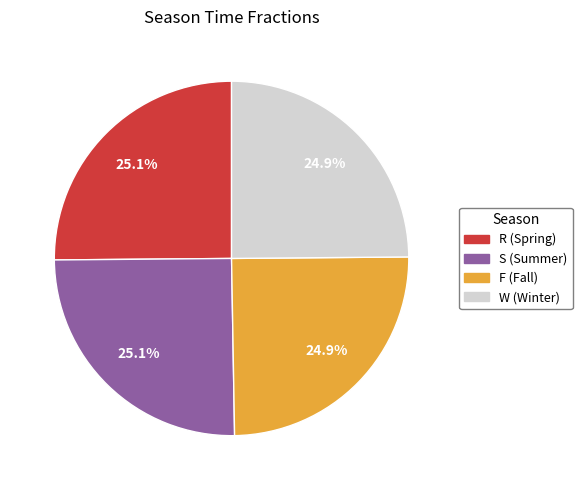

What percentage is the F slice, to the nearest percent?

25%